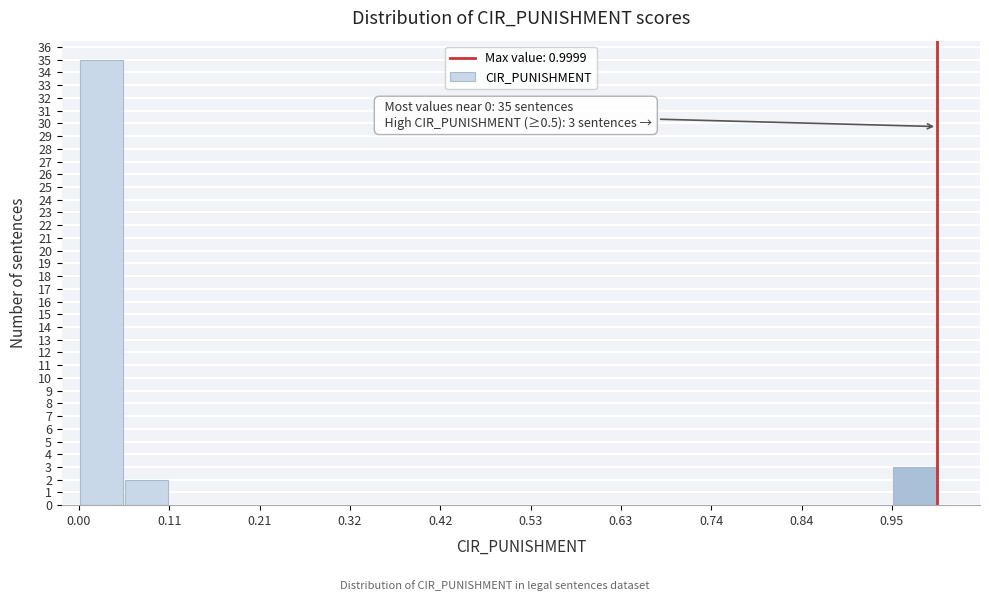

Around what value on the x-axis is the tallest bar? Give the approximate position of its centre, as read against the axis.

0.02